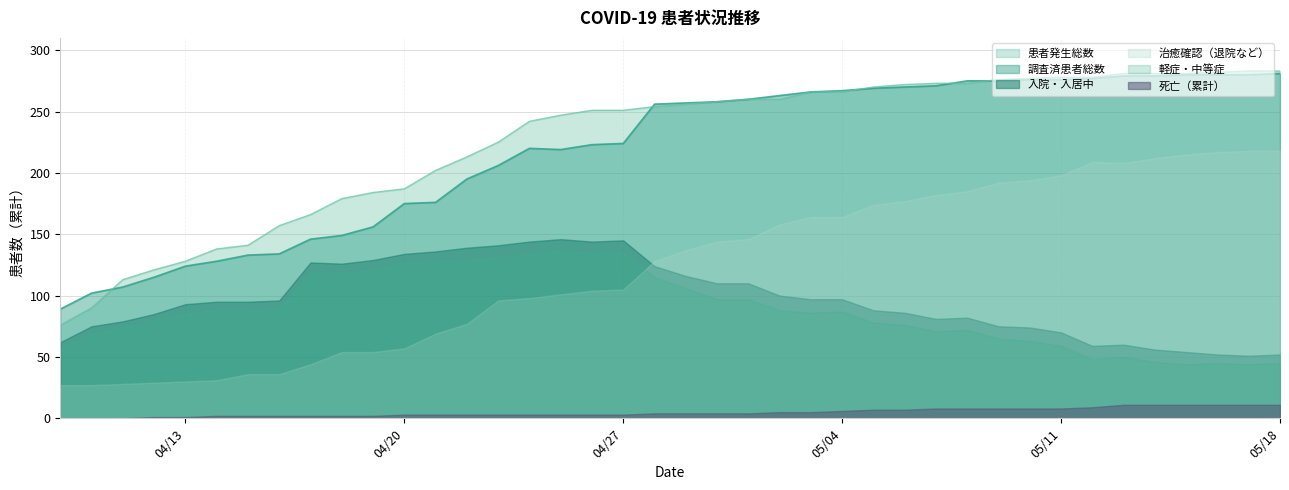

The 死亡（累計） series shows 13 at 2020-05-07. True or false?

False